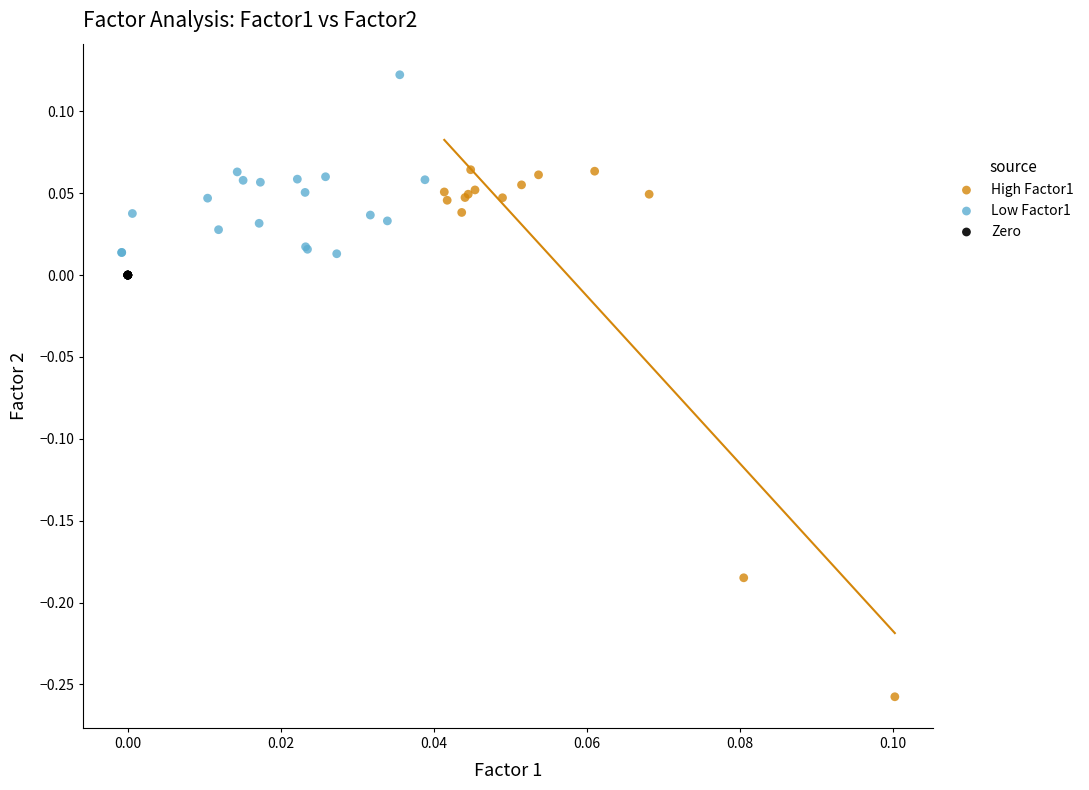

Which series reaches the maximum Y coordinate?

Low Factor1